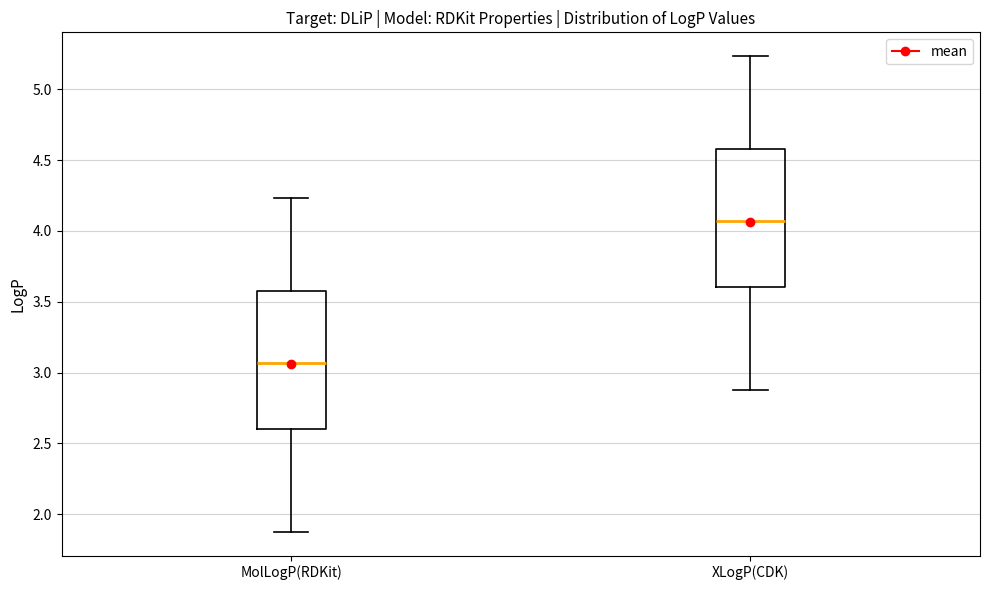

Reading left to right, read every box against the y-axis: the position of its median line, the range the box covers, and the ends of its whiskers. The values are not printed on the chart, so give them approximately, as read against the axis.

MolLogP(RDKit): median 3.05, box 2.60 to 3.60, whiskers 1.90 to 4.25
XLogP(CDK): median 4.05, box 3.60 to 4.60, whiskers 2.90 to 5.25